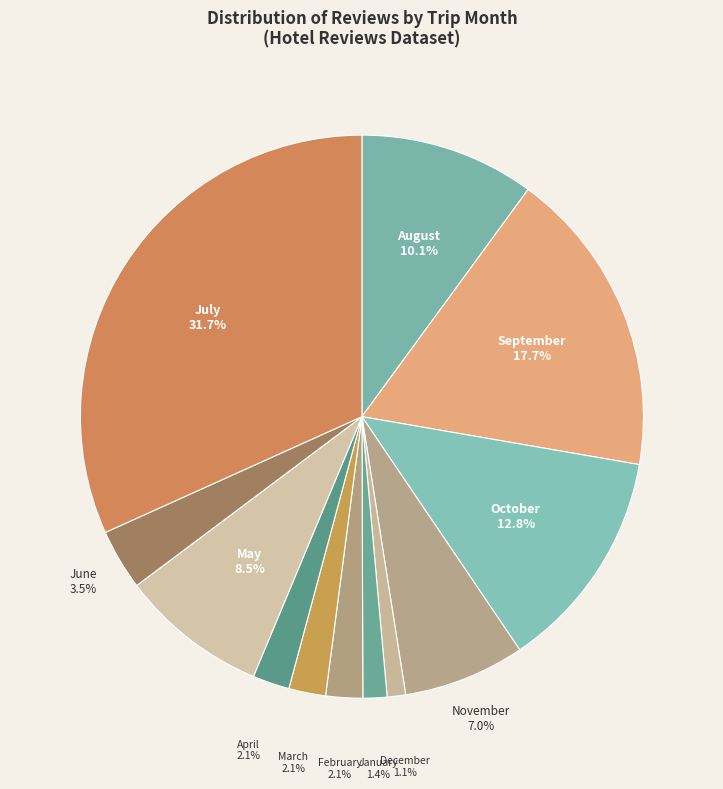

Which category has the smallest portion of the pie?

December